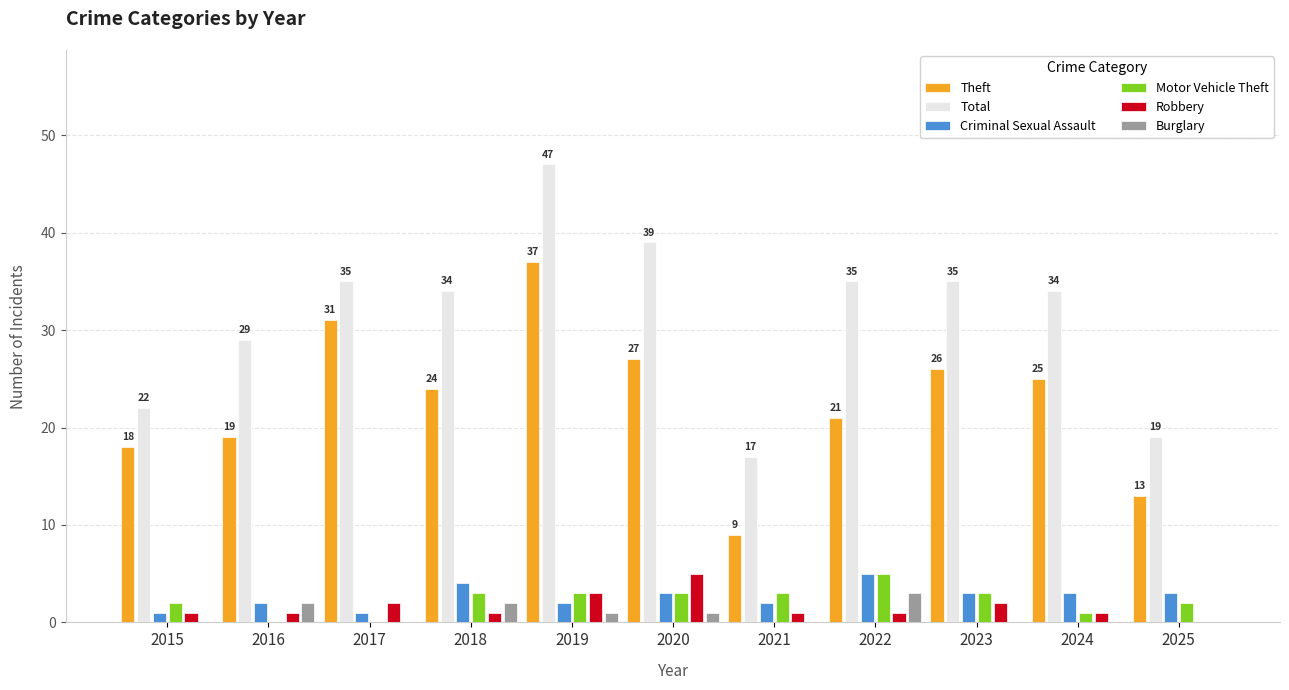

At which label does Criminal Sexual Assault first exceed 3?

2018